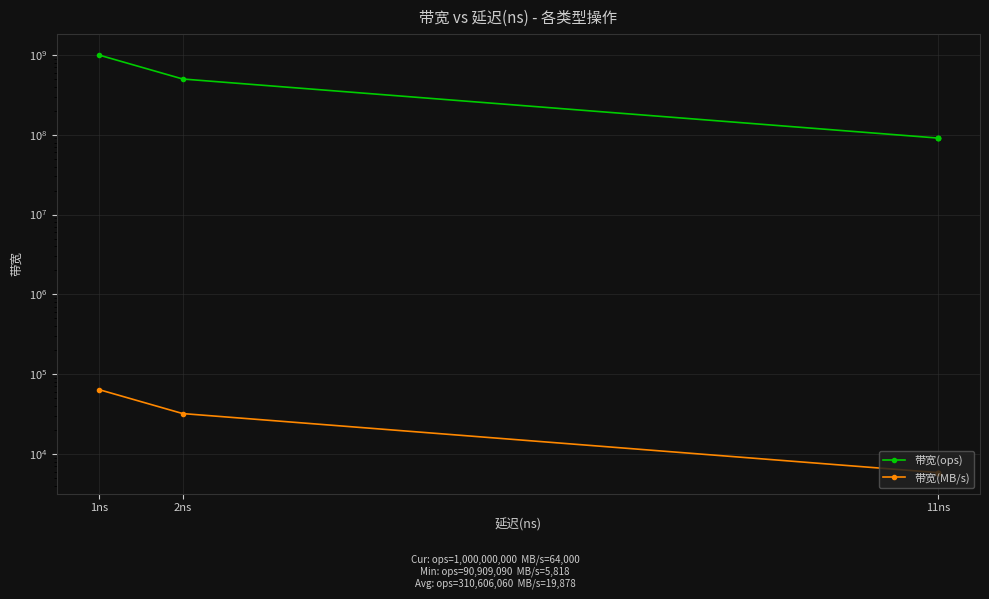

What is the greatest value displayed?

1000000000